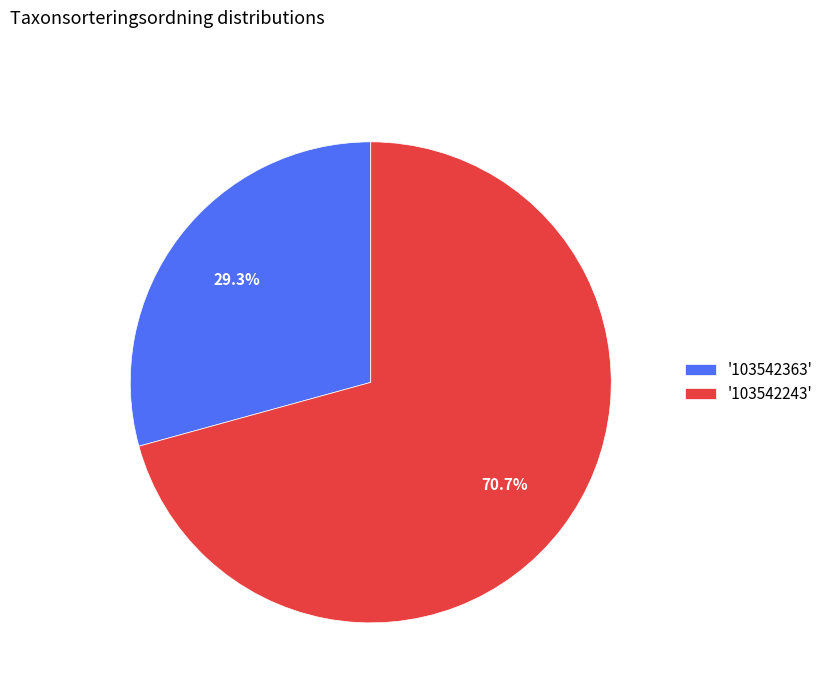

Which has a higher value, '103542363' or '103542243'?

'103542243'